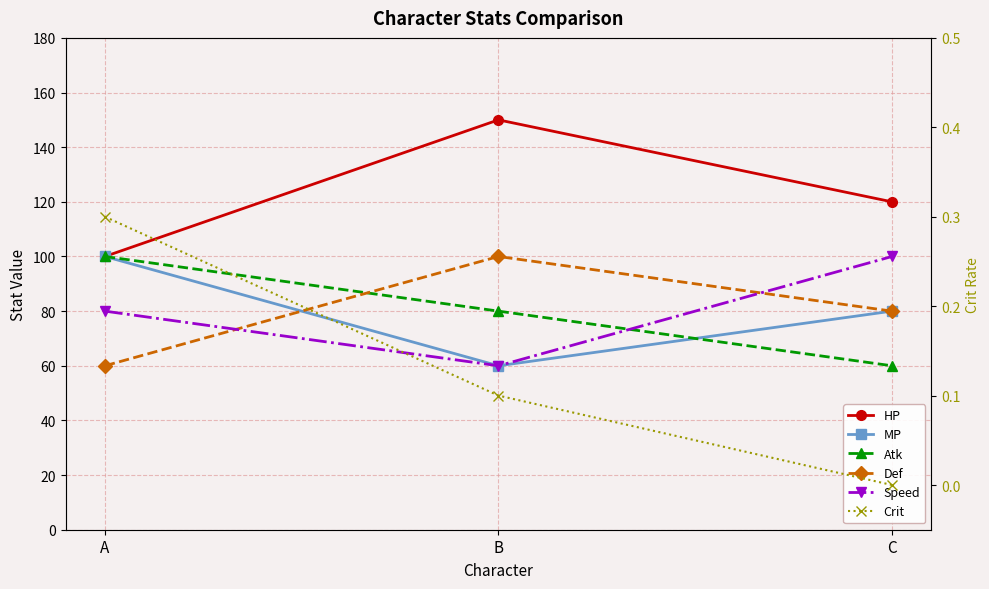

The MP series shows 134.0 at C. True or false?

False